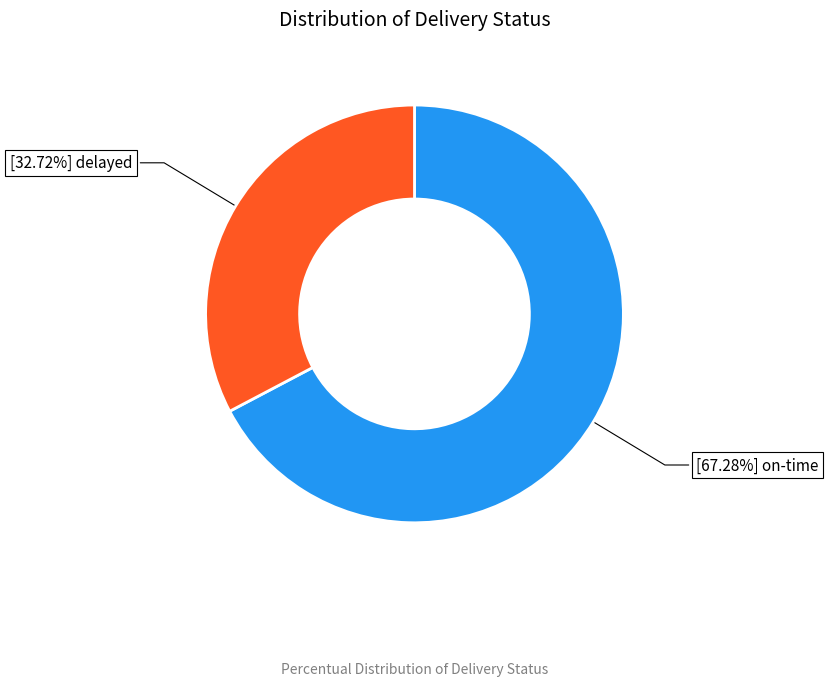

How many segments does this pie chart have?

2